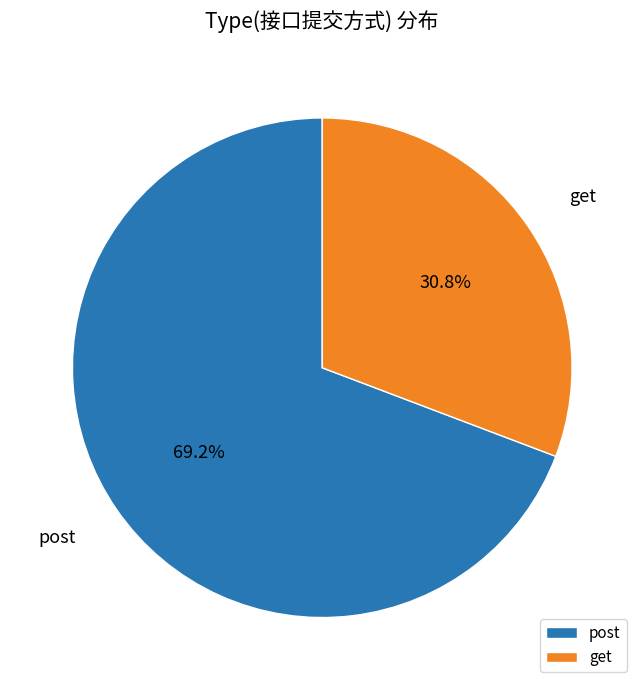

Combined, what portion of the pie is post and get?

100.0%